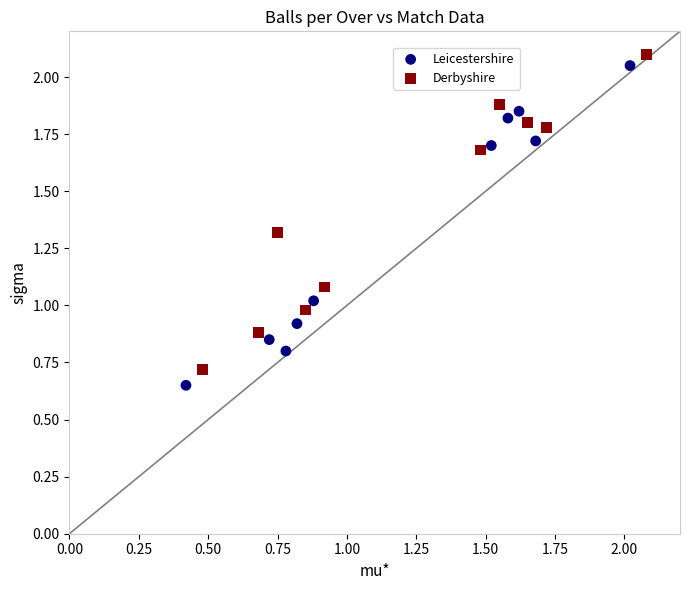

Which series reaches the minimum Y coordinate?

Leicestershire